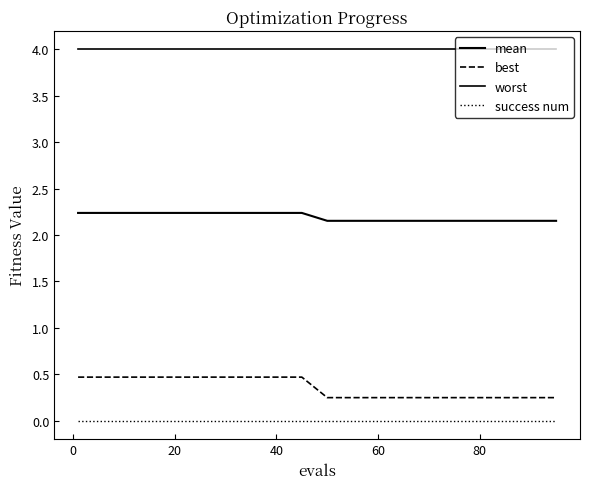

Does the chart display data point markers on the line(s)?

No